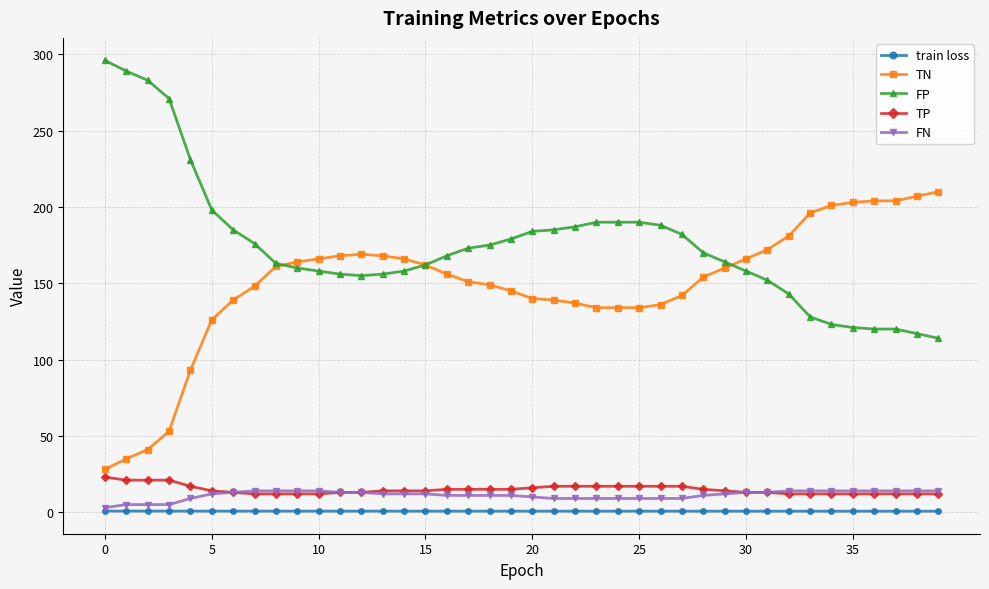

Is this an area chart (filled region under the line)?

No